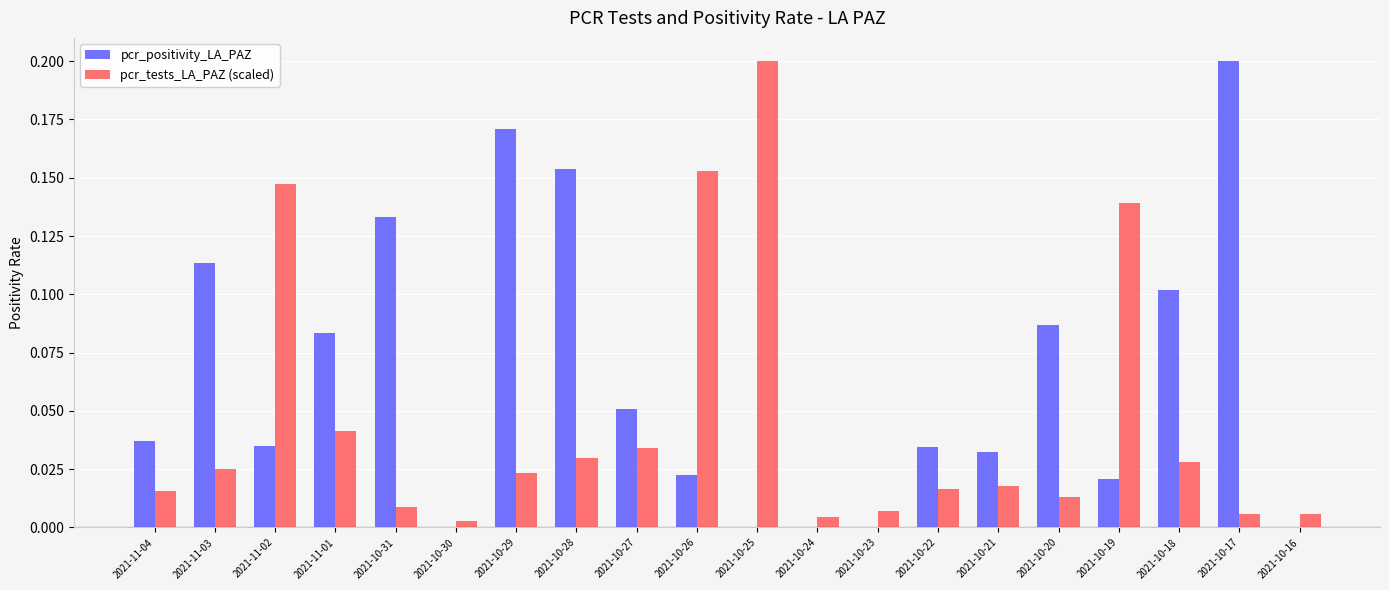

What is the sum of all pcr_positivity_LA_PAZ values?

1.3